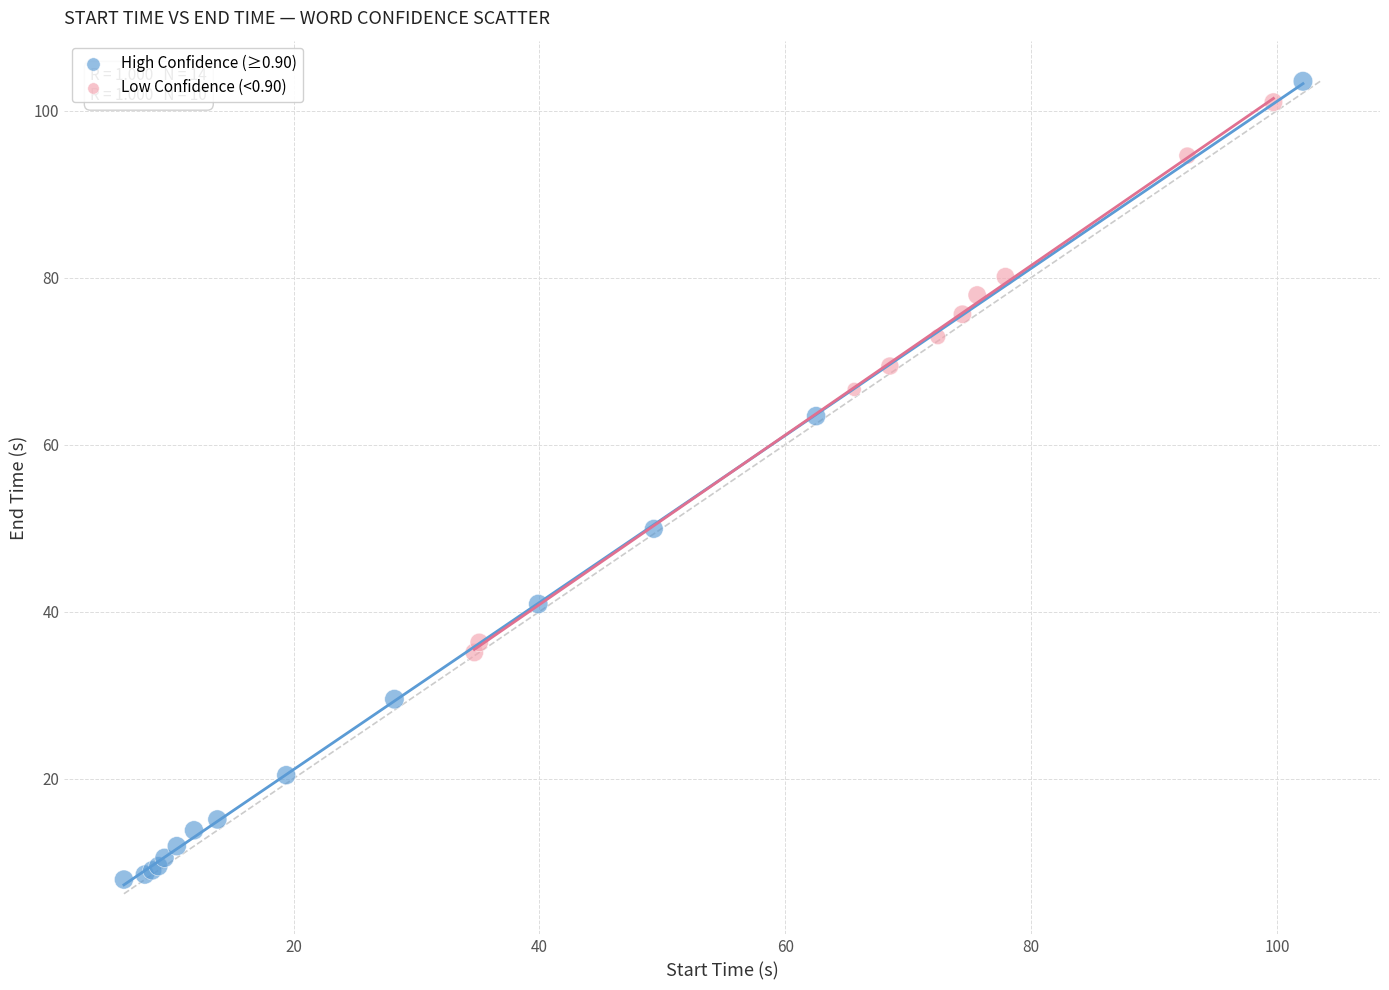

Which series has the largest Y range (max minus min)?

High Confidence (≥0.90)